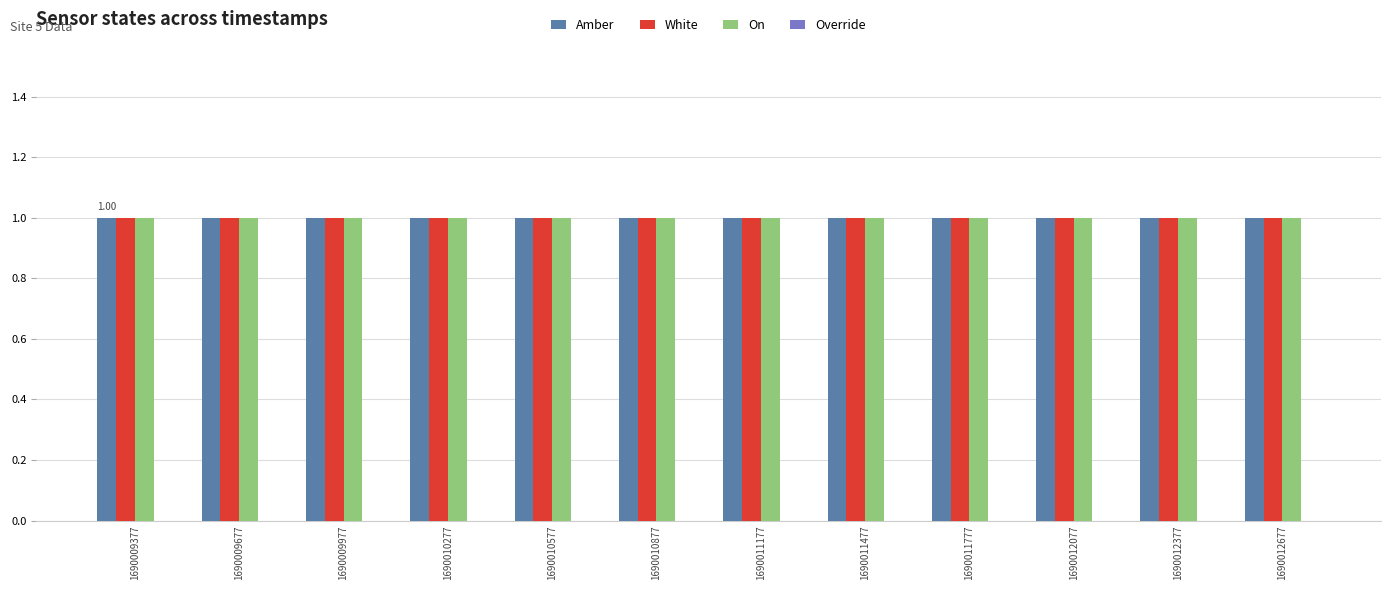

True or false: On has a value of 1 at 1690011177.

False